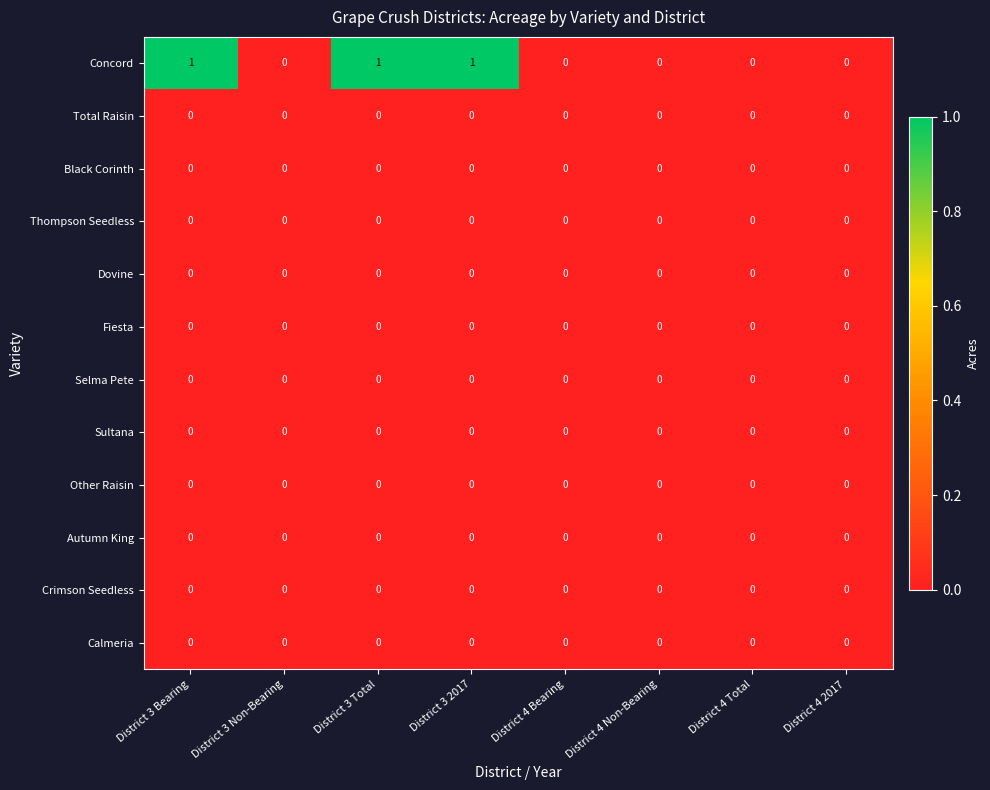

Which series has the largest total across all categories?

Concord